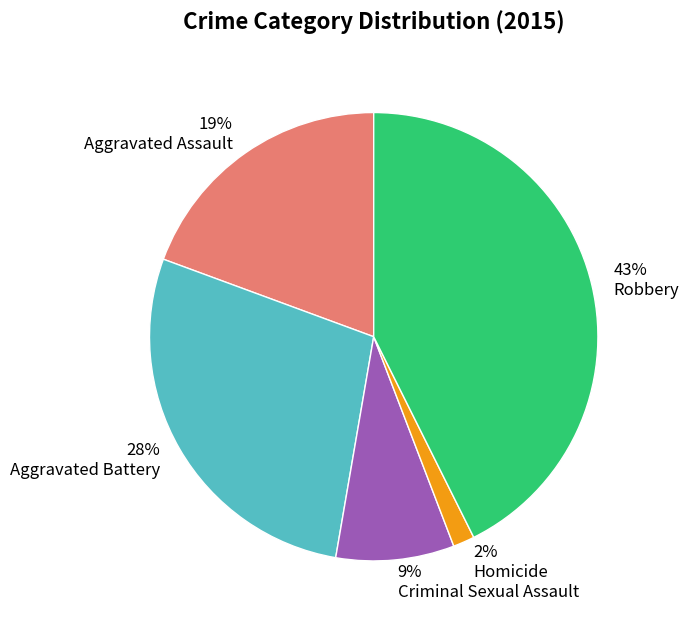

The Aggravated Assault slice represents 19% of the pie. True or false?

True